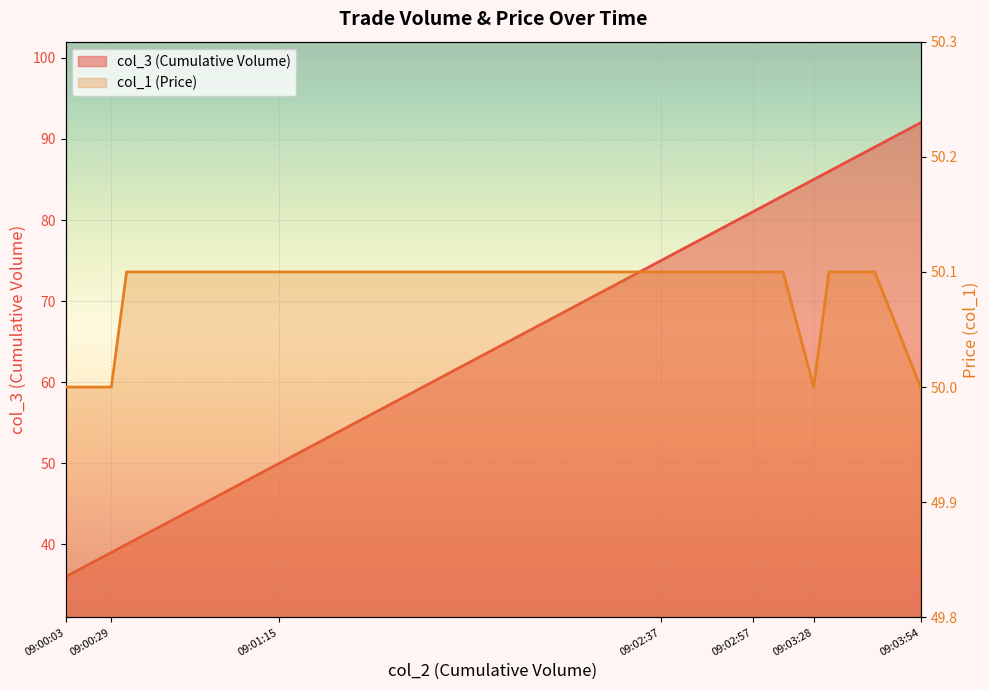

What is the total value across all series at 09:00:44?

90.1